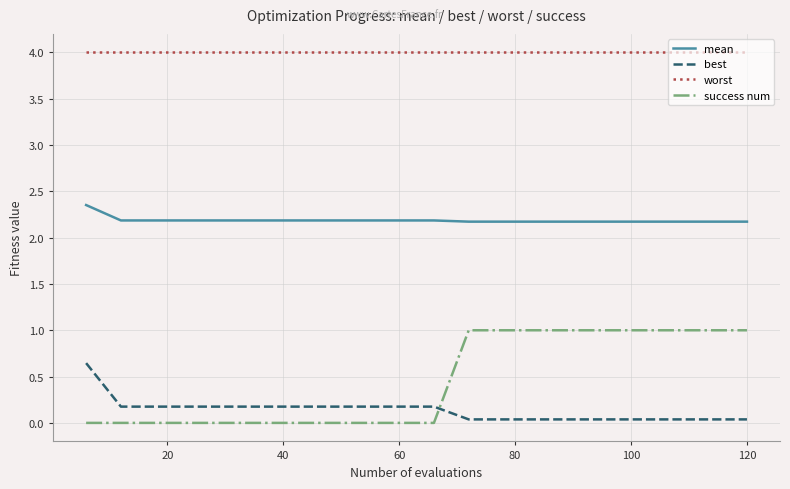

Which series has the widest spread of values?

success num